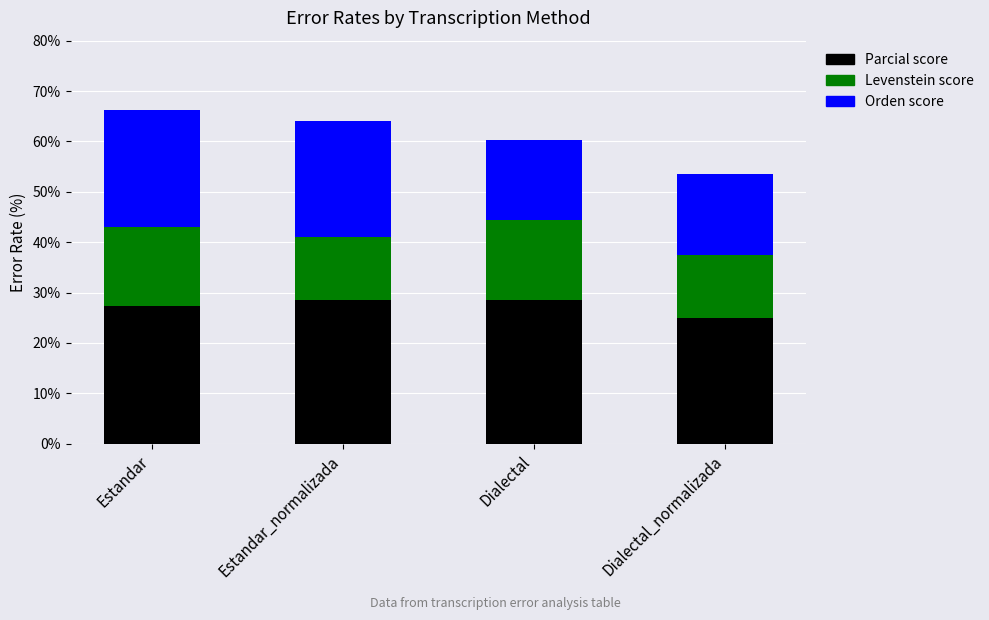

What is the total value across all series at Dialectal?

60.4